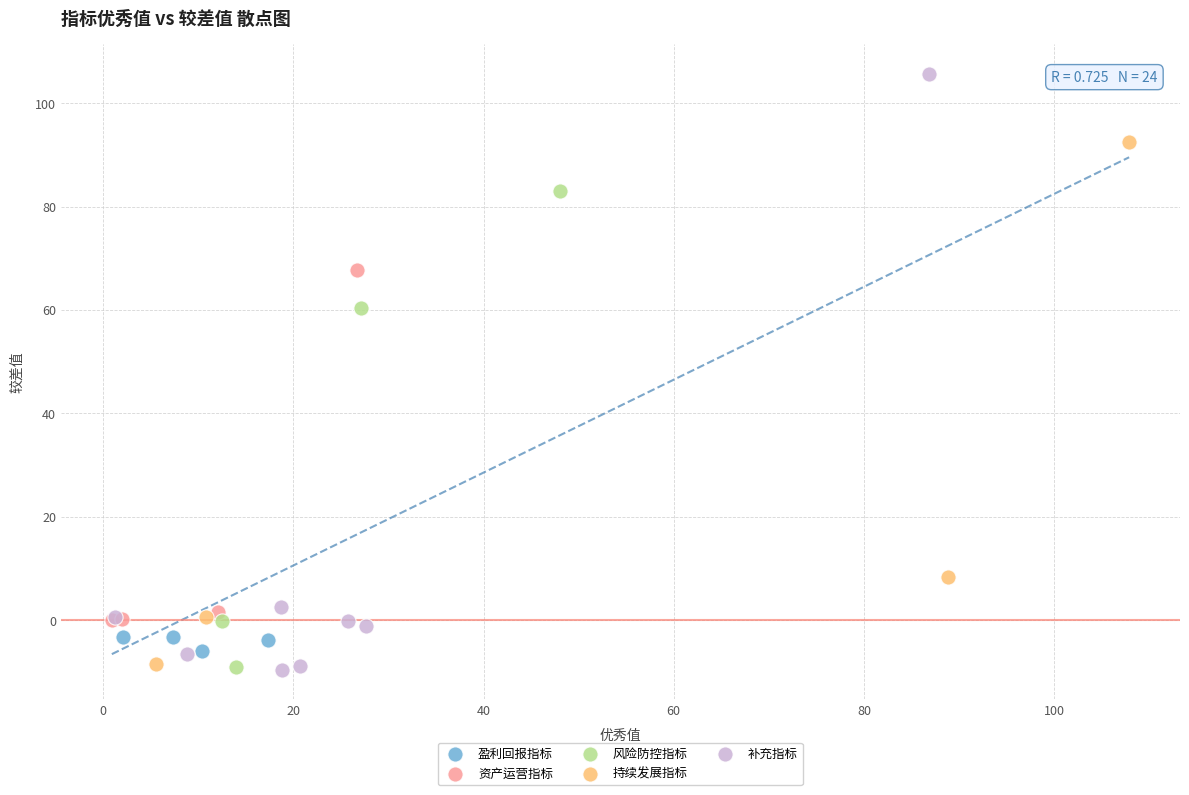

Which series has the largest Y range (max minus min)?

补充指标